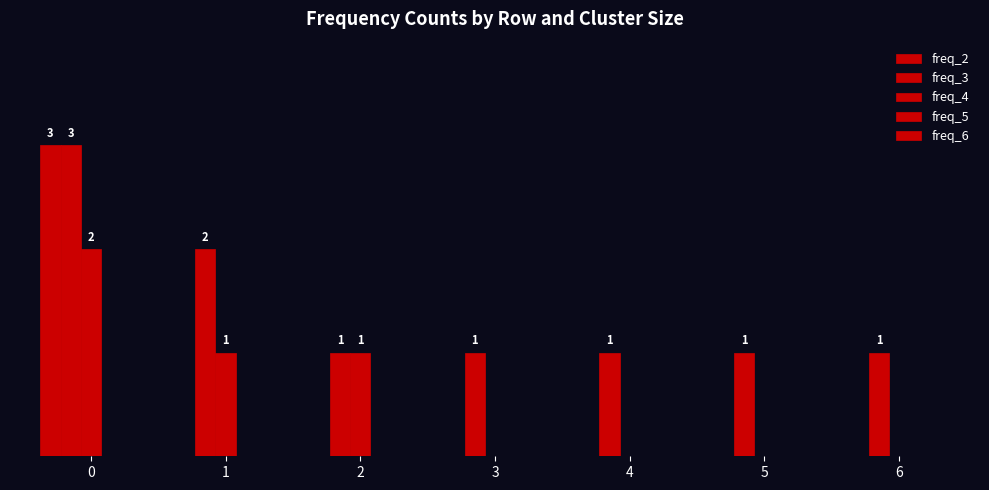

Which series changed the most between 4 and 5?

freq_2